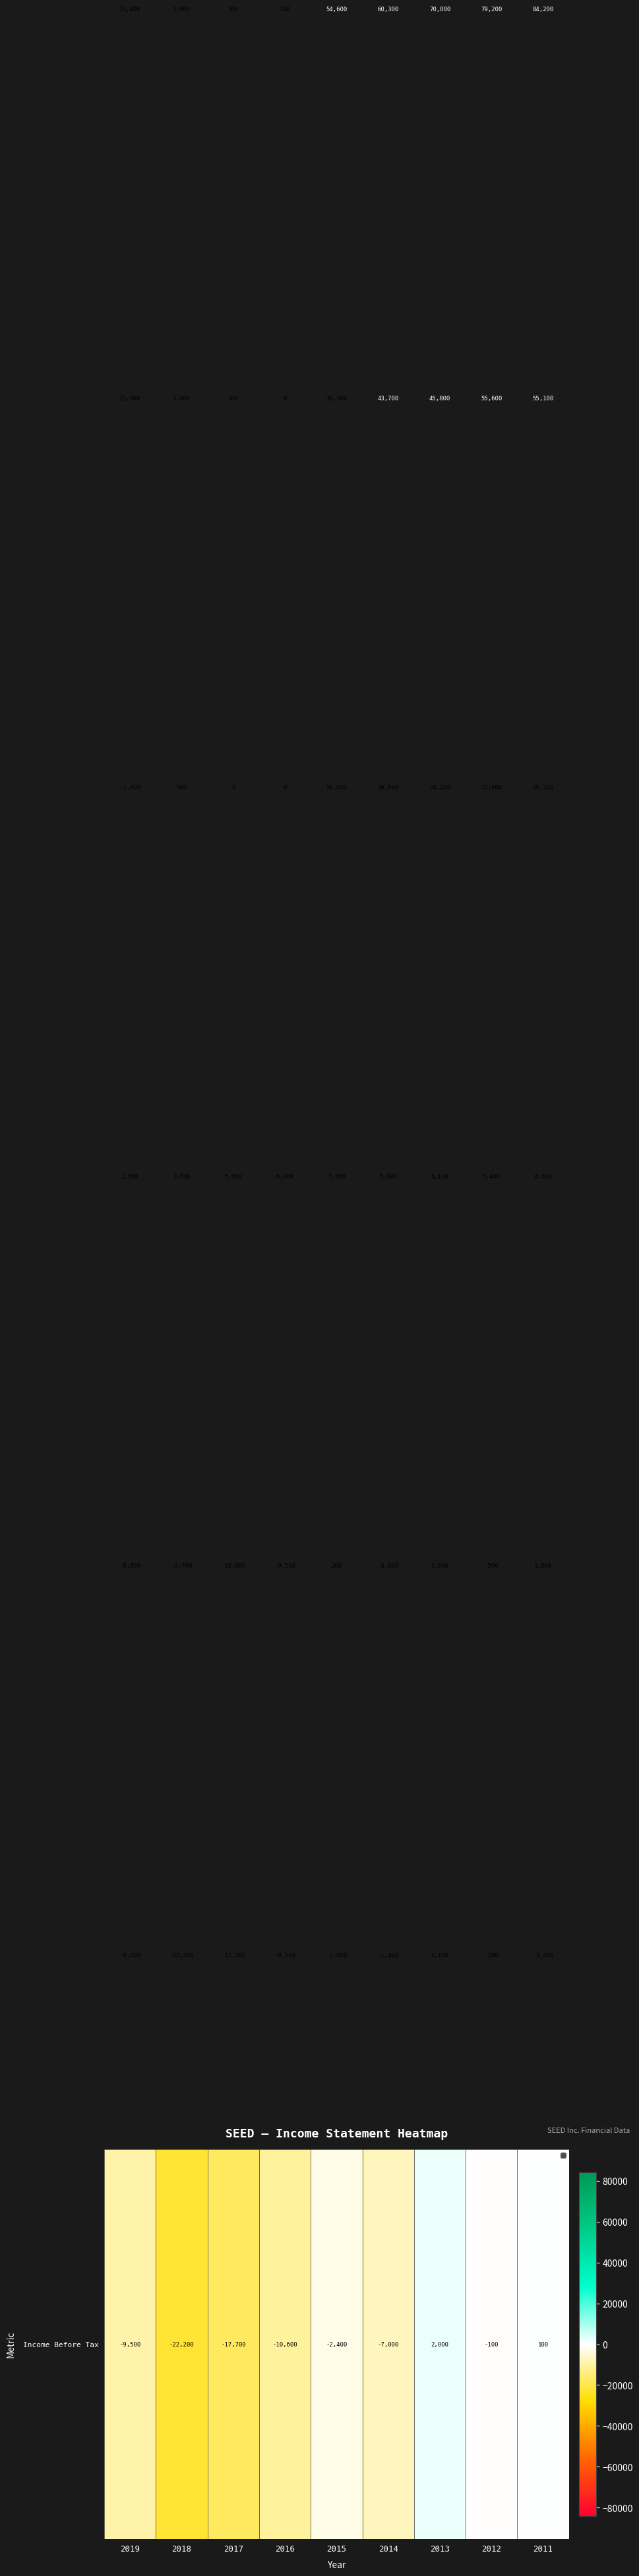

What is the spread (max minus min) of values at 2012?

79700